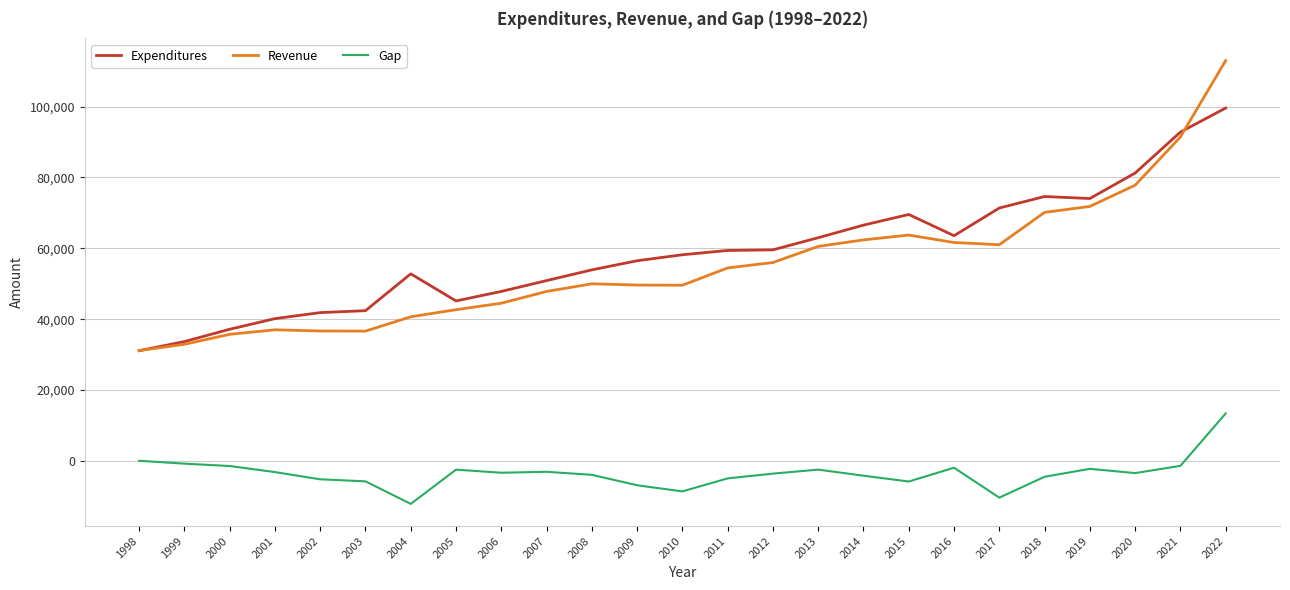

Rank the series by their maximum value, from lowest to highest.

Gap, Expenditures, Revenue